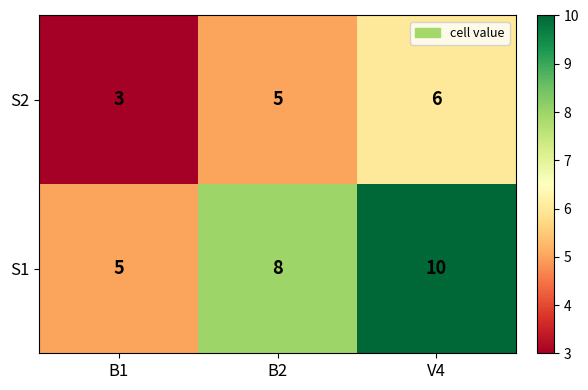

Which category has the lowest value in the S1 series?

B1